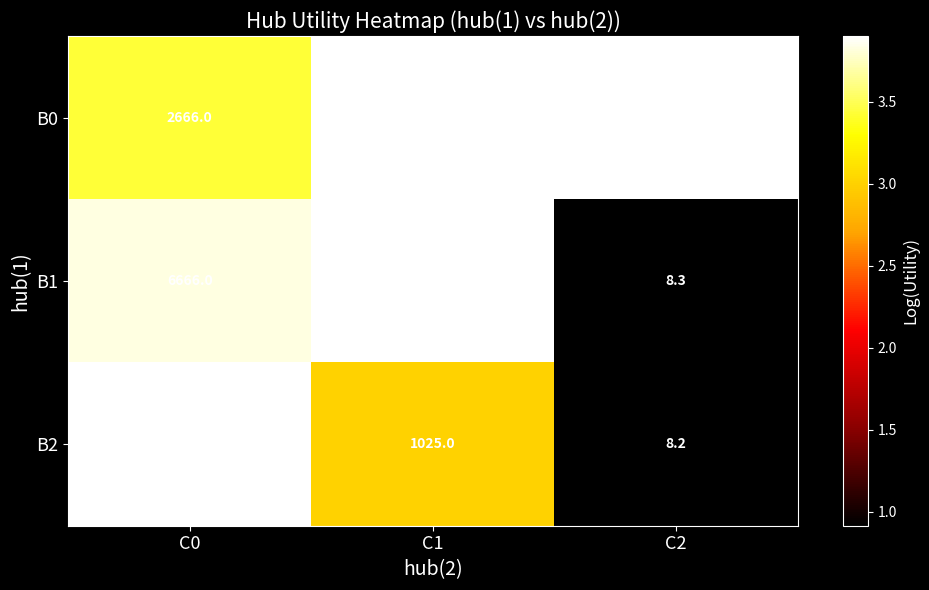

What is the maximum value shown in the chart?

7999.3